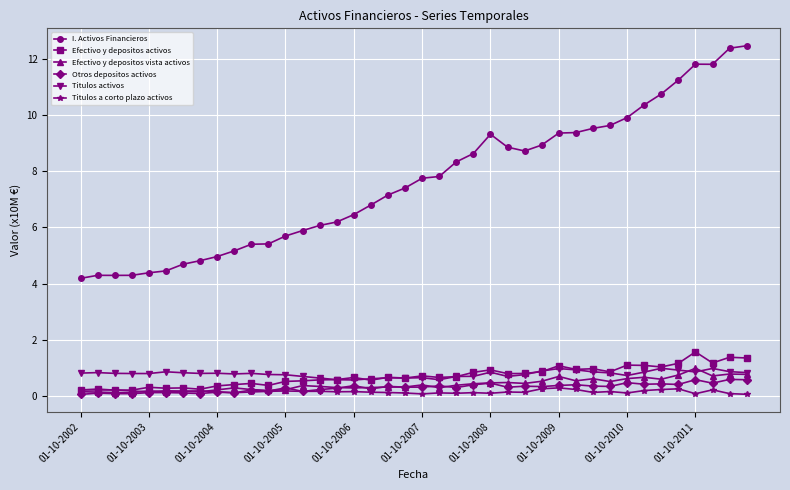

Which series has the largest total across all categories?

I. Activos Financieros